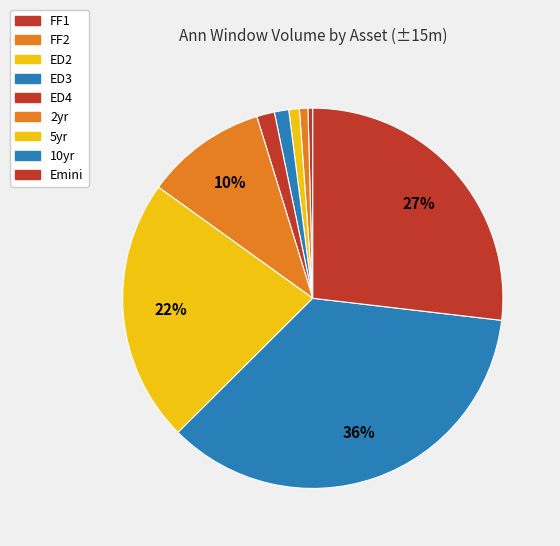

To the nearest percent, what portion does ED3 represent?

1%